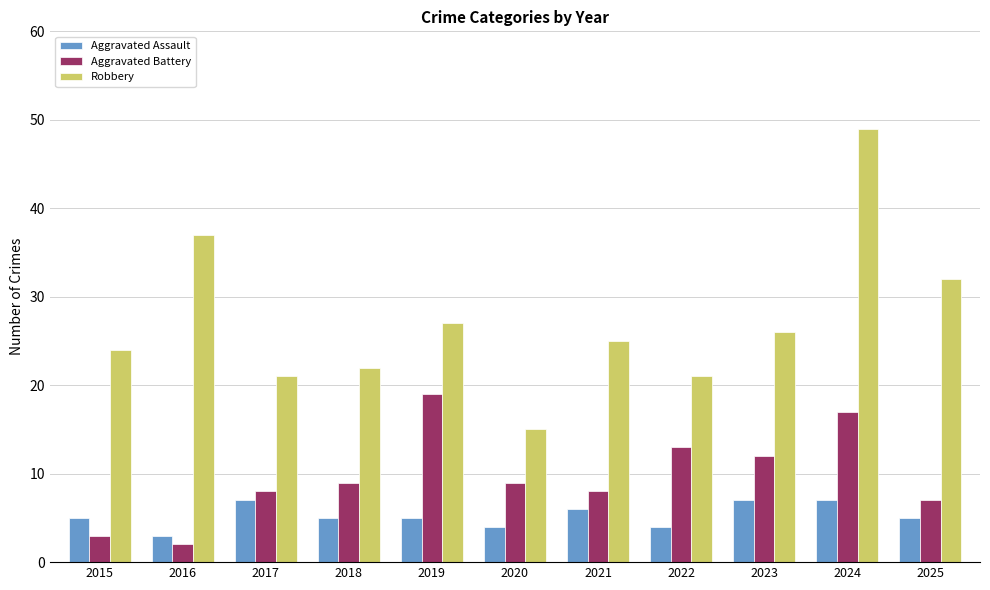

Reading right to left, transcribe all the data shown in this chart.

Aggravated Assault: 2025=5	2024=7	2023=7	2022=4	2021=6	2020=4	2019=5	2018=5	2017=7	2016=3	2015=5
Aggravated Battery: 2025=7	2024=17	2023=12	2022=13	2021=8	2020=9	2019=19	2018=9	2017=8	2016=2	2015=3
Robbery: 2025=32	2024=49	2023=26	2022=21	2021=25	2020=15	2019=27	2018=22	2017=21	2016=37	2015=24